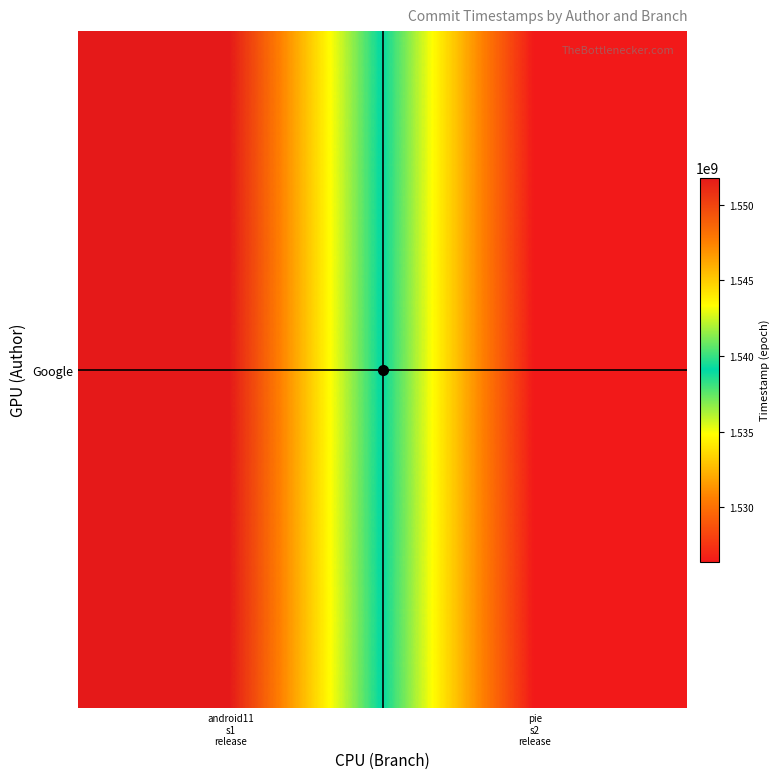

Where is the data nearest to the value 1539098295?

pie
s2
release